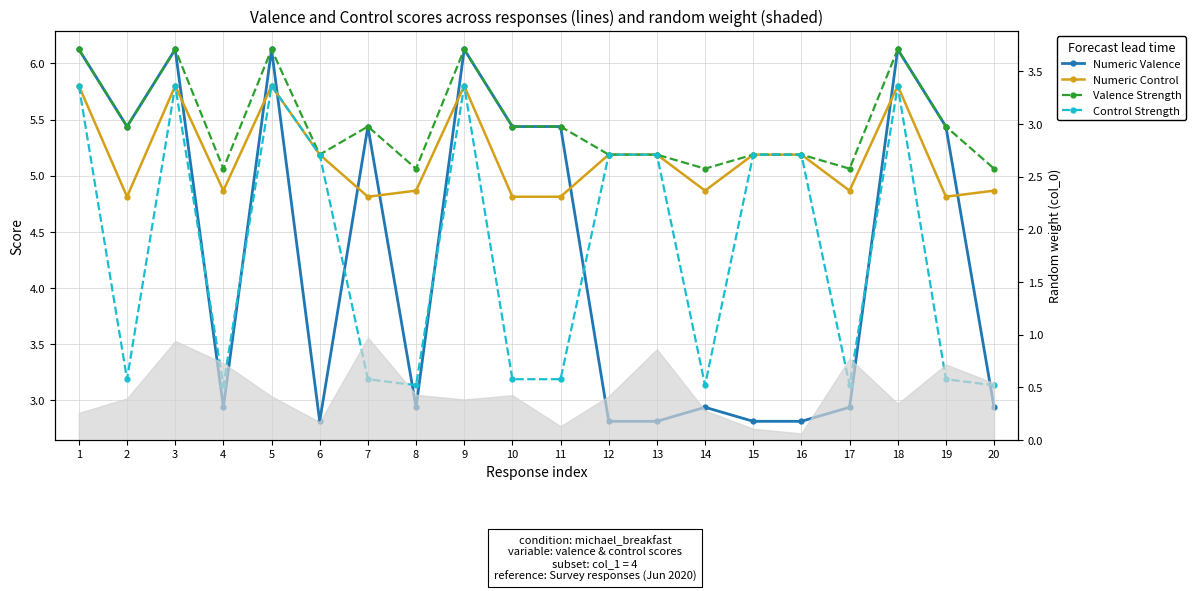

What is the value of the Control Strength point at the 16th from the left?

5.2